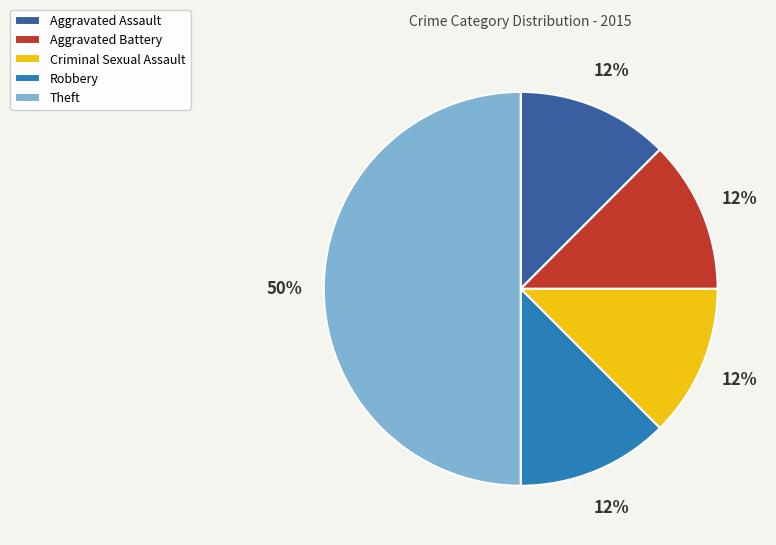

Which slice is the largest?

Theft